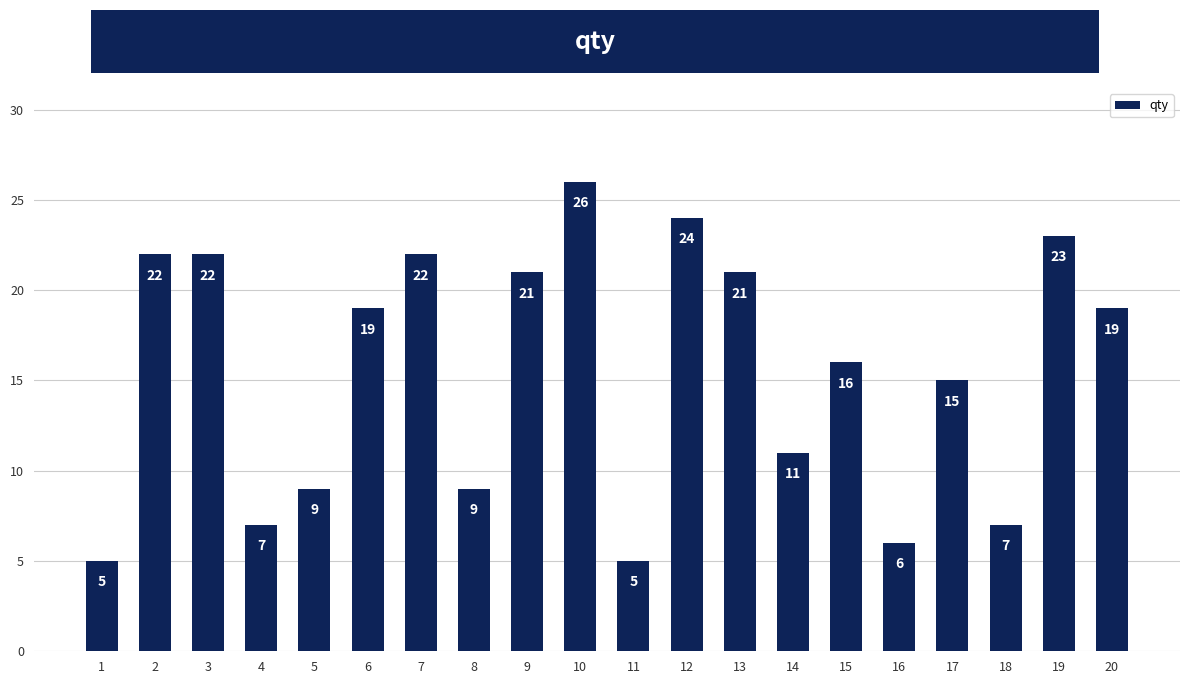

What is the greatest value displayed?

26